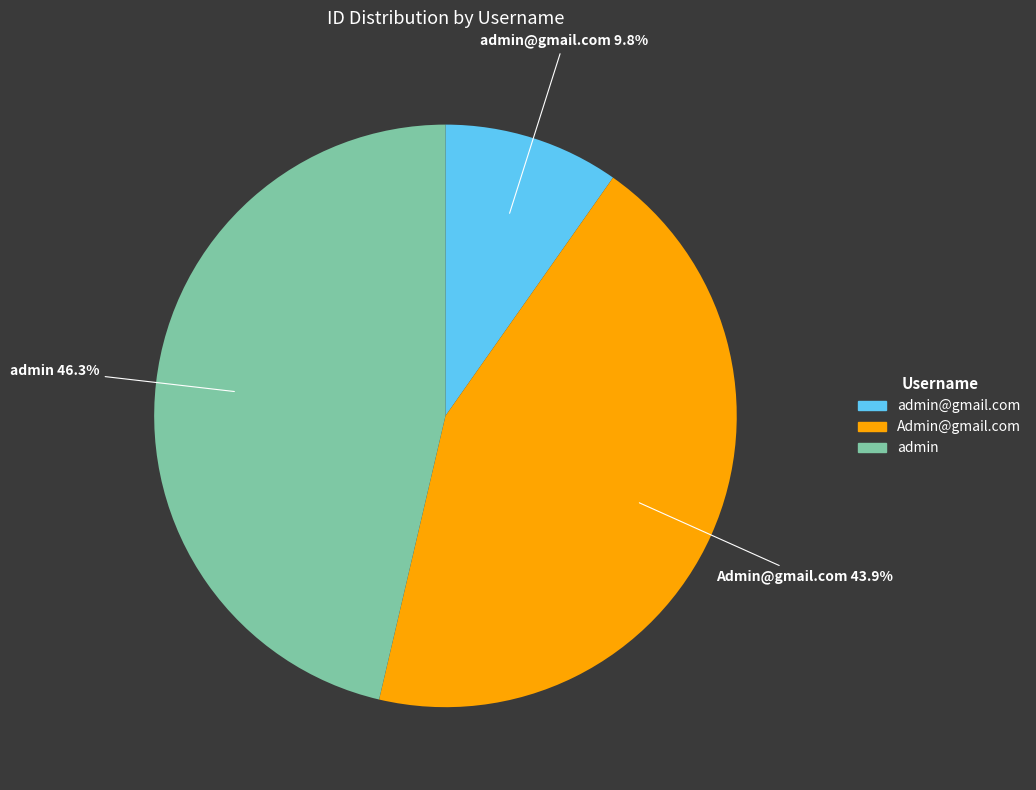

Does any single category account for the majority?

No